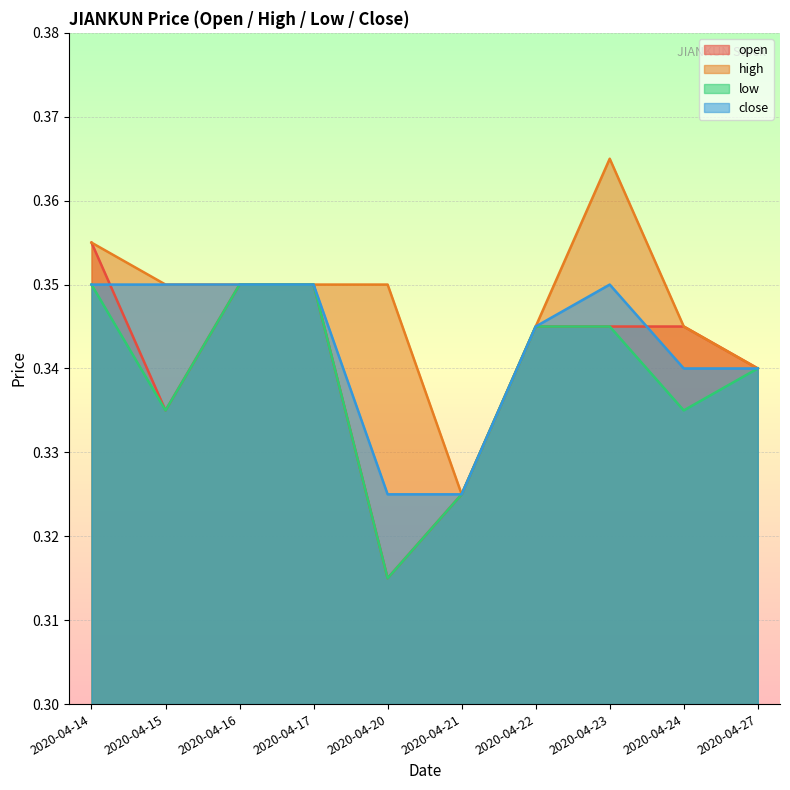

Is the value of high at 2020-04-20 greater than the value of low at 2020-04-22?

Yes